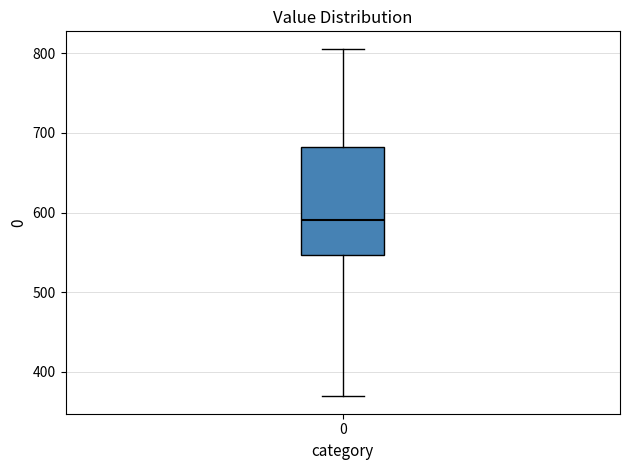

Read this box plot against the y-axis: the position of the median line, the range covered by the box, and the ends of both whiskers. The values are not printed on the chart, so give them approximately, as read against the axis.

median 590, box 550 to 680, whiskers 370 to 810